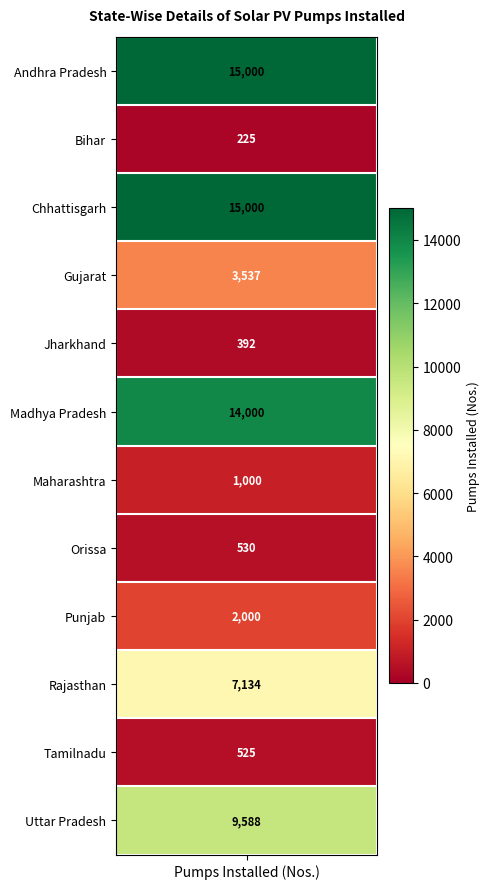

How many values are below 3537?

6